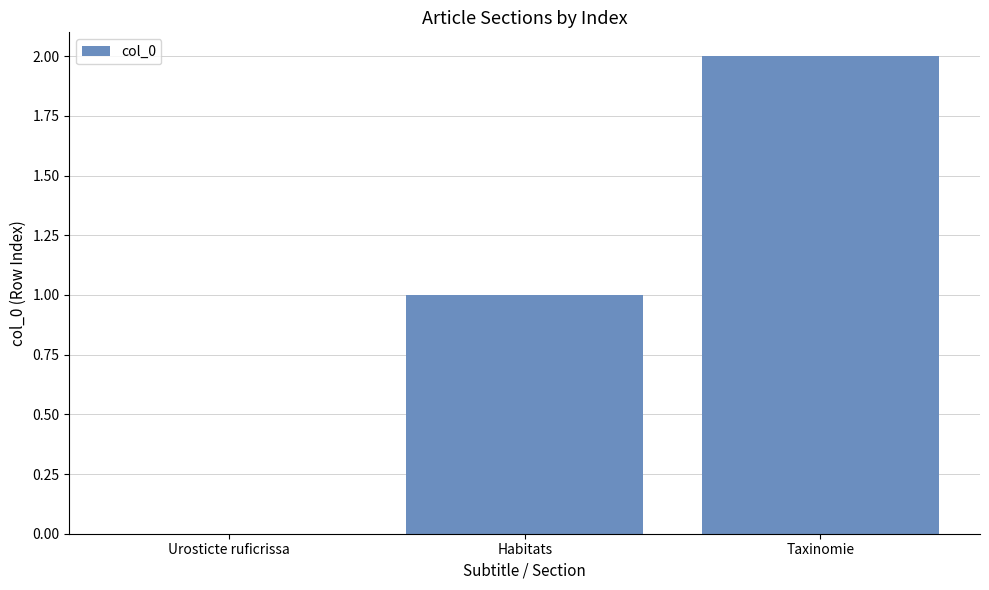

Where is the data nearest to the value 1?

Habitats